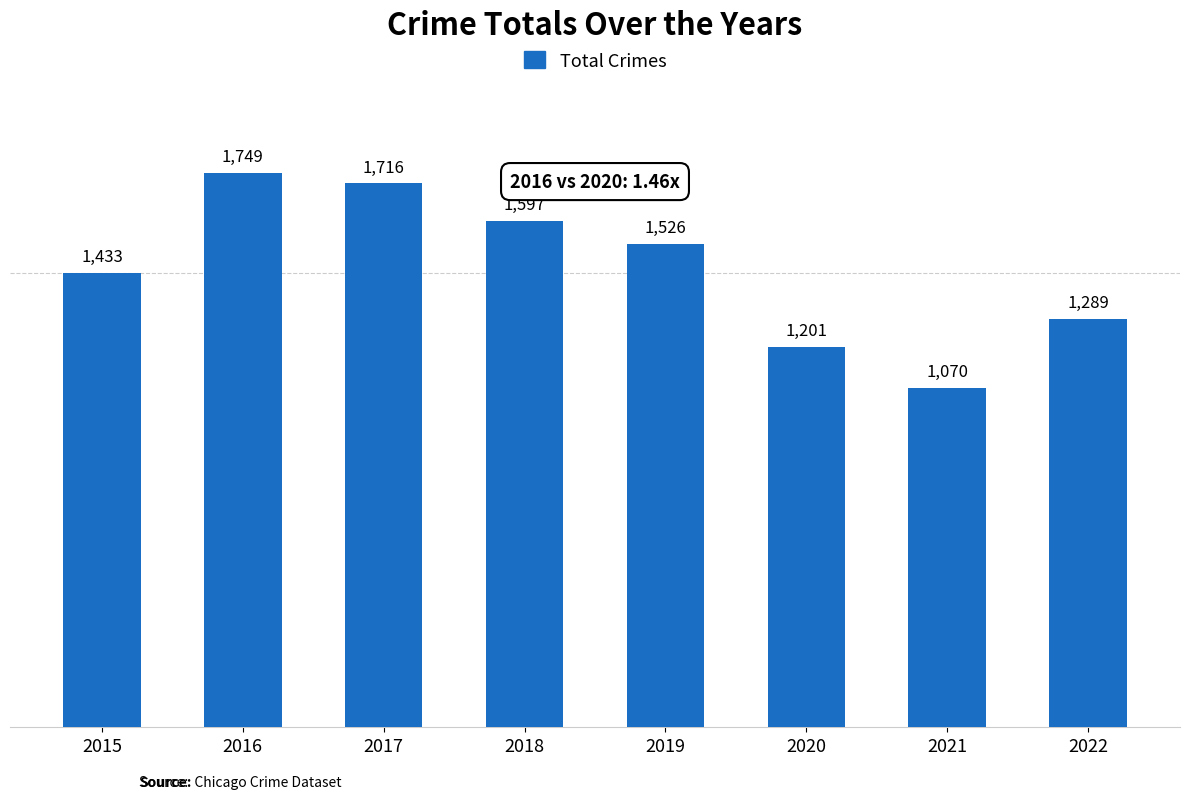

The chart shows a value of 2731 at 2016. True or false?

False